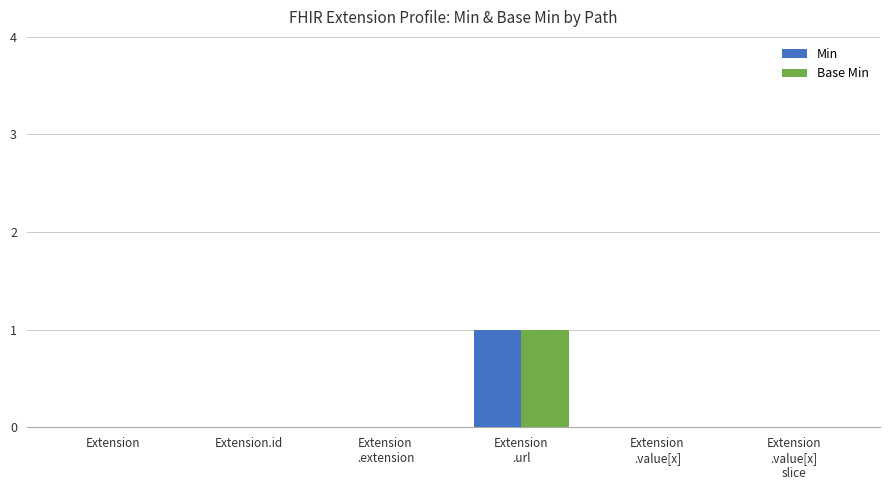

Is it true that Base Min equals 0 at Extension?

True